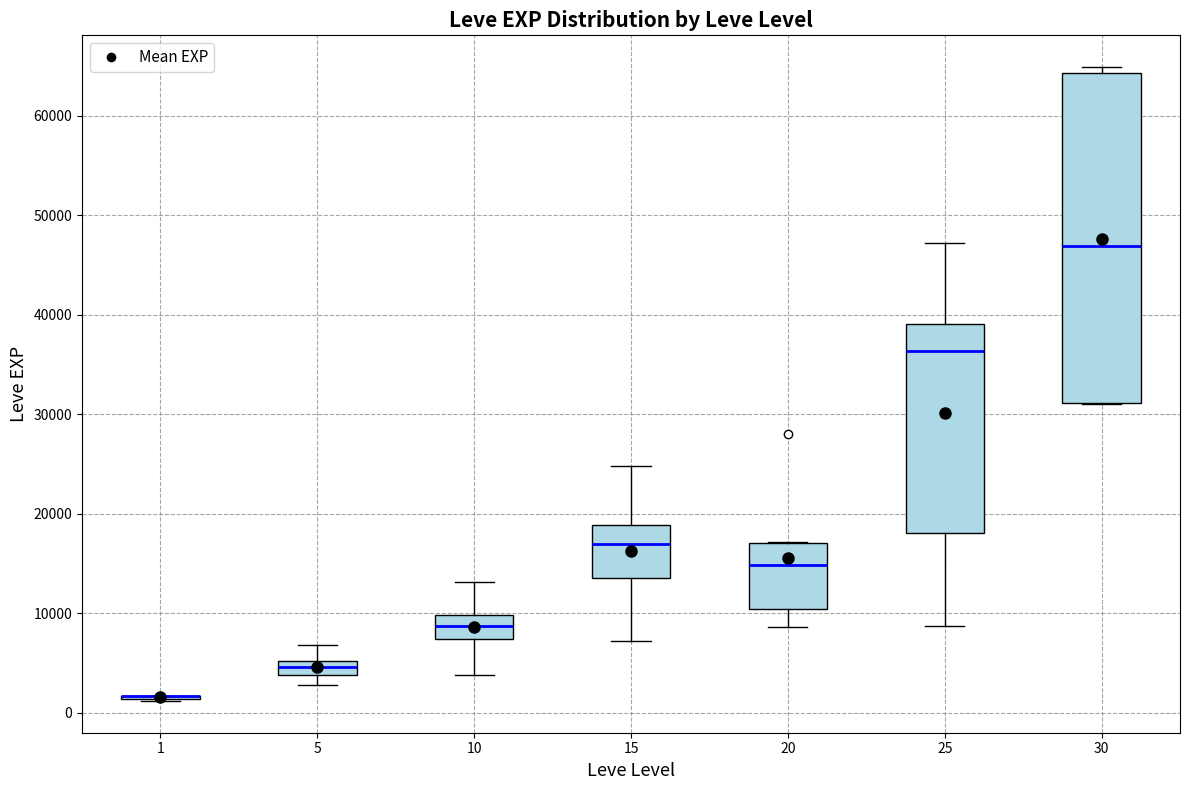

Comparing the boxes themselves (not the whiskers), which one is the tallest?

30